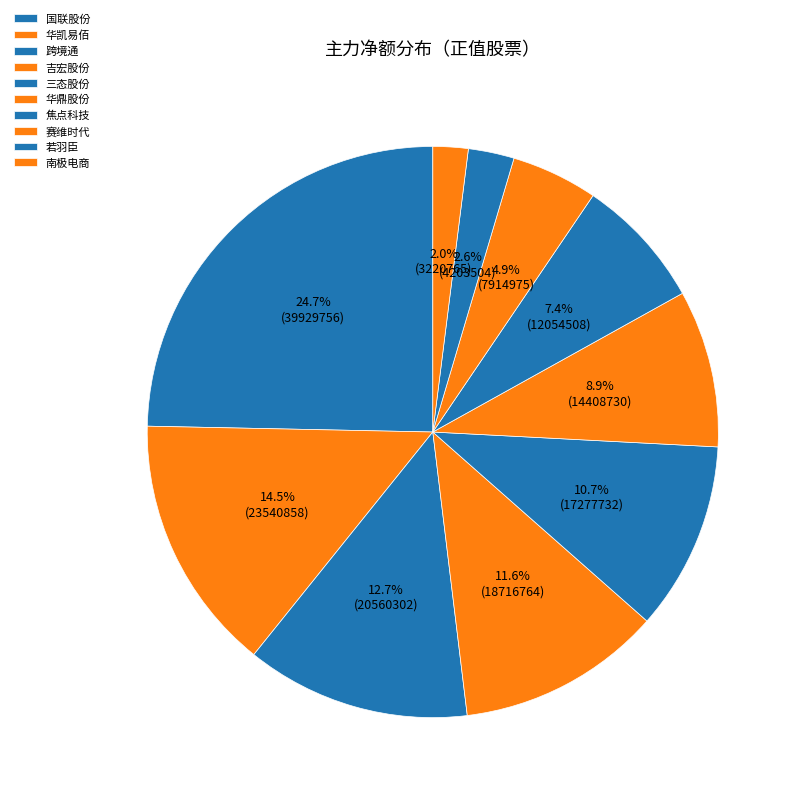

Is it true that 跨境通 is 20% of the pie?

False